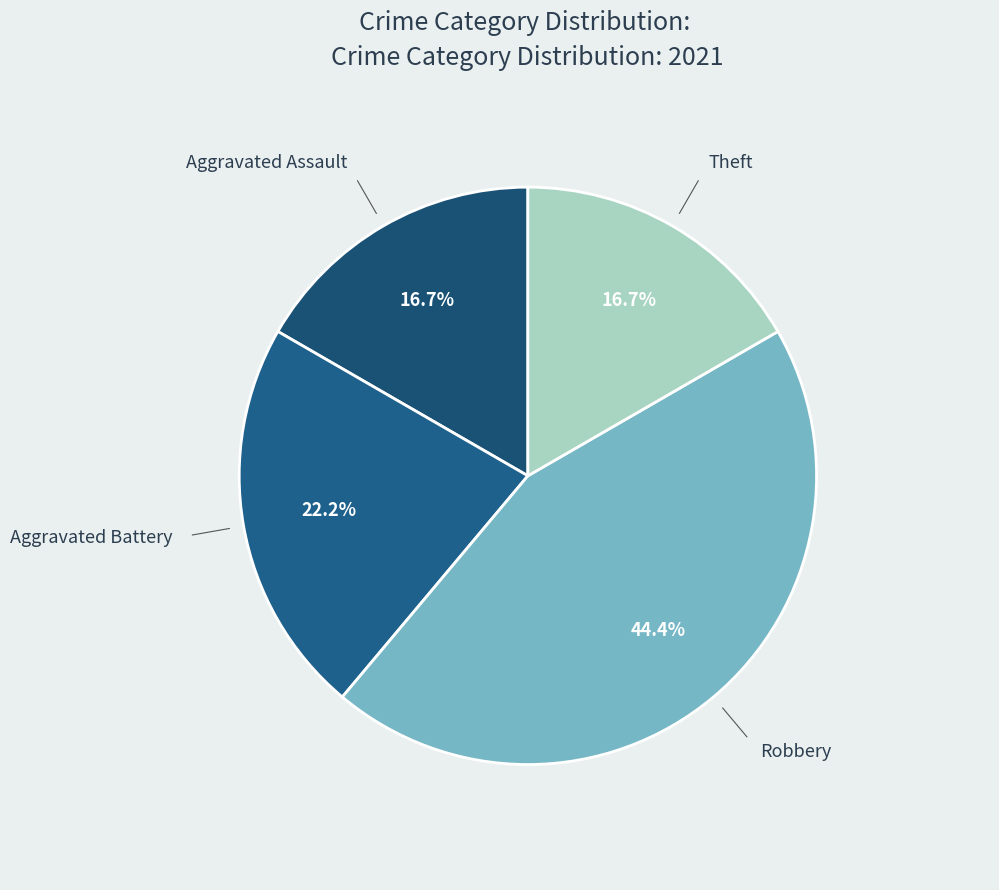

Which has a higher value, Robbery or Theft?

Robbery